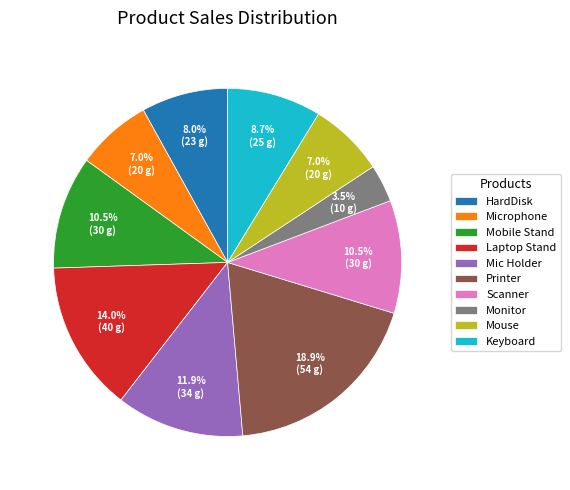

Is the sum of Mobile Stand and Microphone greater than half?

No